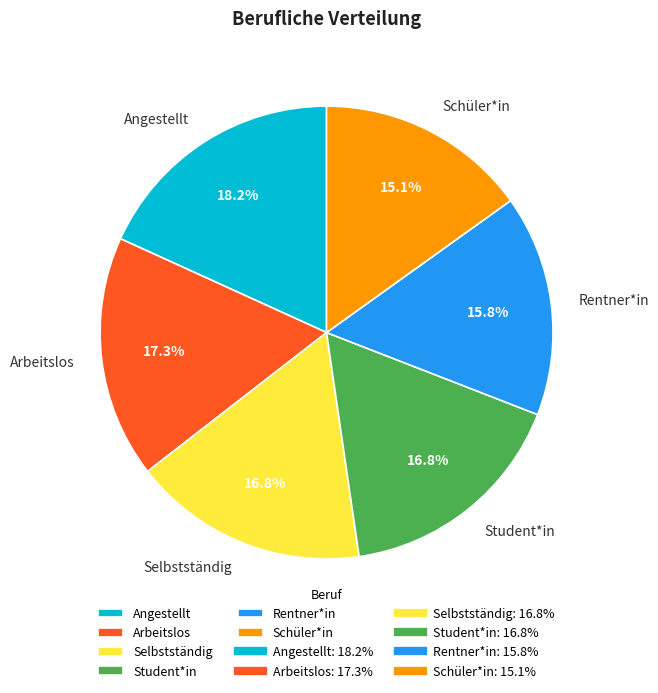

The Arbeitslos slice represents 7% of the pie. True or false?

False